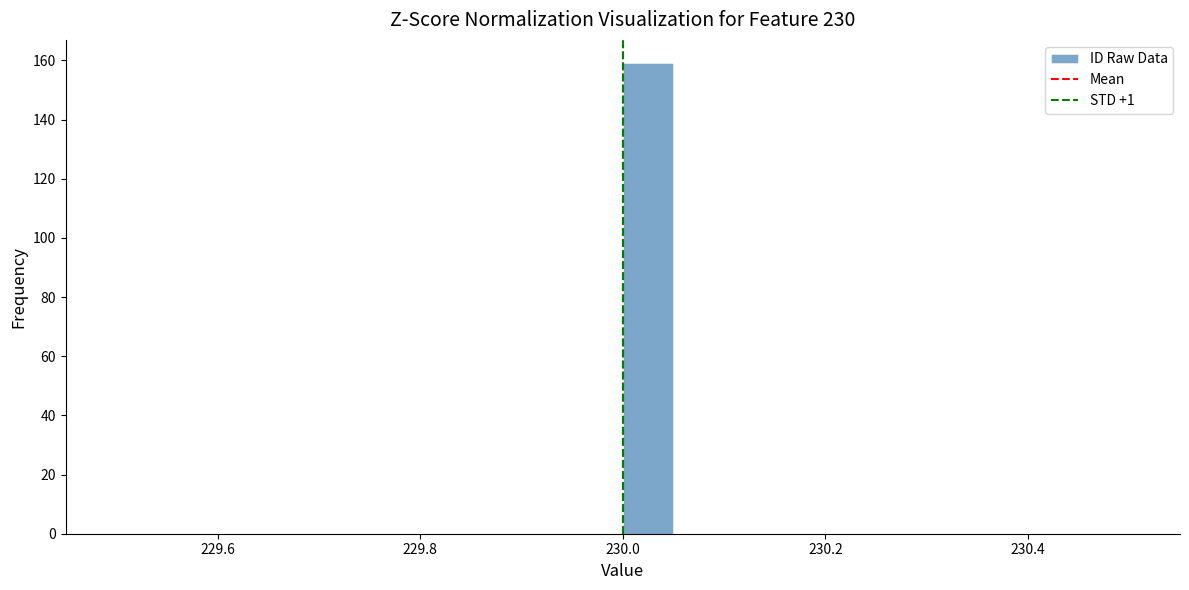

Read against the x-axis, roughly where is the centre of the tallest bar?

230.02